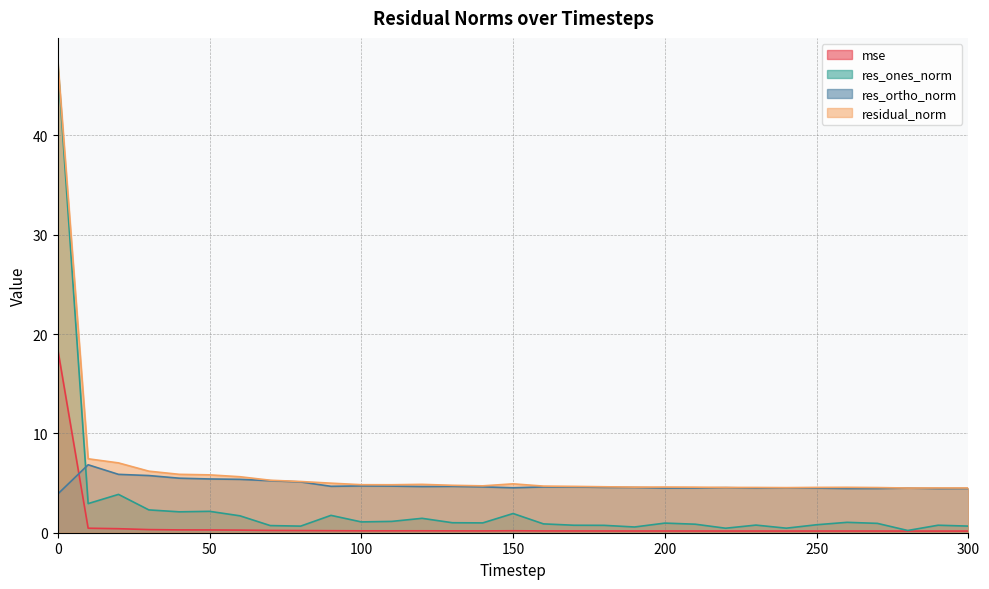

What is the smallest value displayed?

0.2